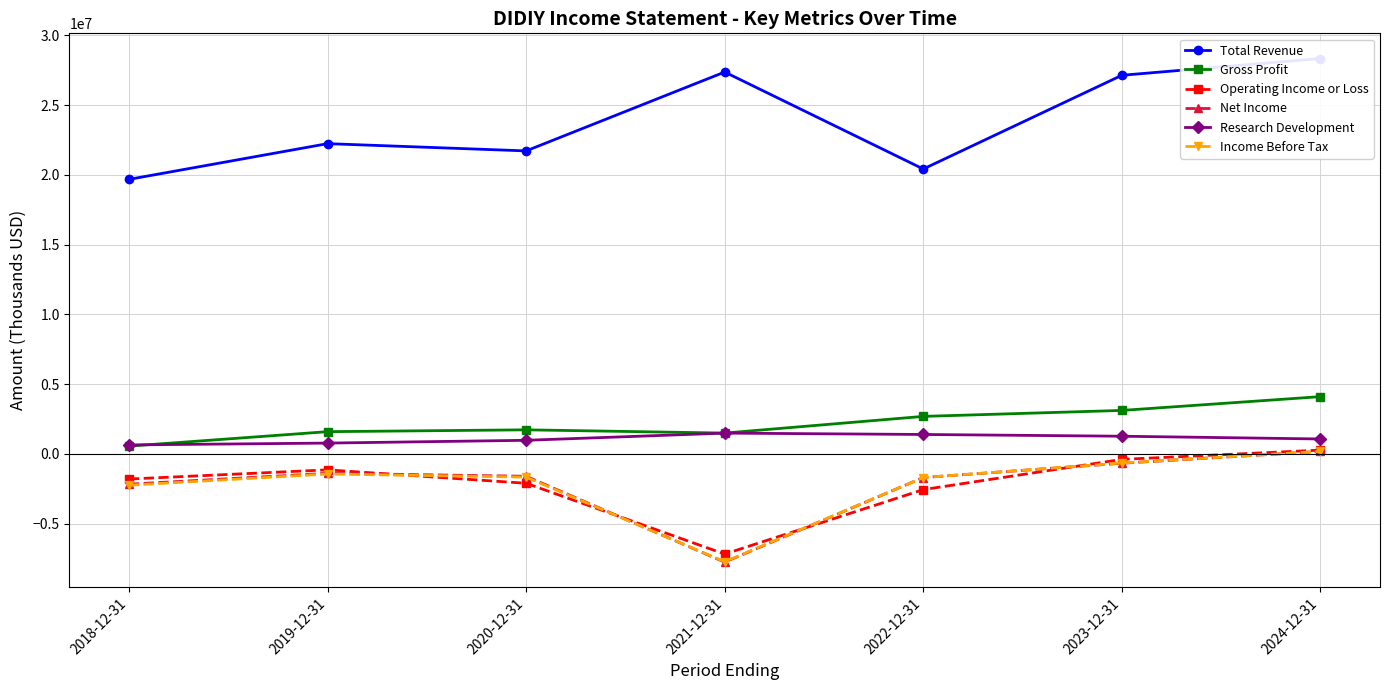

The Net Income series shows -2984076 at 2021-12-31. True or false?

False